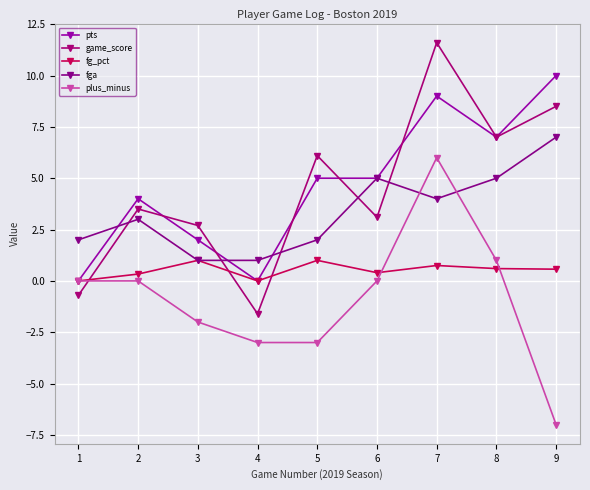

Reading left to right, transcribe all the data shown in this chart.

pts: 1=0.0	2=4.0	3=2.0	4=0.0	5=5.0	6=5.0	7=9.0	8=7.0	9=10.0
game_score: 1=-0.7	2=3.5	3=2.7	4=-1.6	5=6.1	6=3.1	7=11.6	8=7.0	9=8.5
fg_pct: 1=0.0	2=0.3	3=1.0	4=0.0	5=1.0	6=0.4	7=0.8	8=0.6	9=0.6
fga: 1=2.0	2=3.0	3=1.0	4=1.0	5=2.0	6=5.0	7=4.0	8=5.0	9=7.0
plus_minus: 1=0.0	2=0.0	3=-2.0	4=-3.0	5=-3.0	6=0.0	7=6.0	8=1.0	9=-7.0